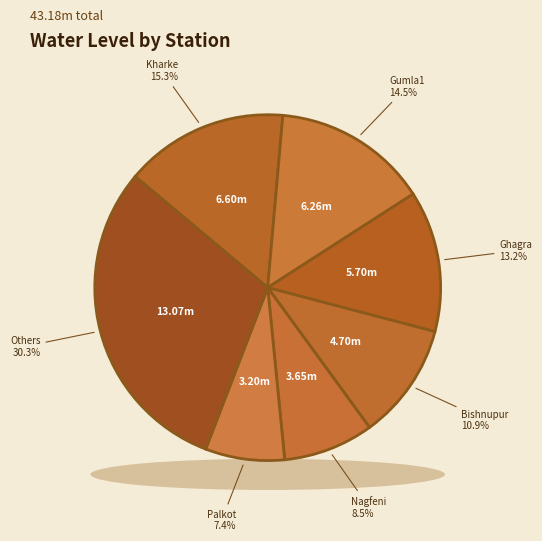

To the nearest percent, what percentage of the pie is Kharke?

15%